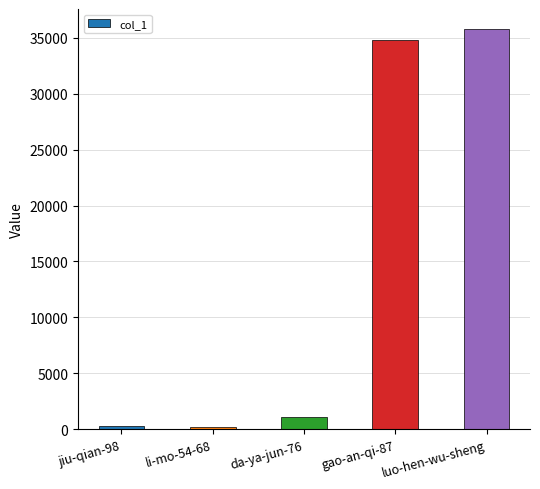

Is it true that the value at da-ya-jun-76 is 1096?

True